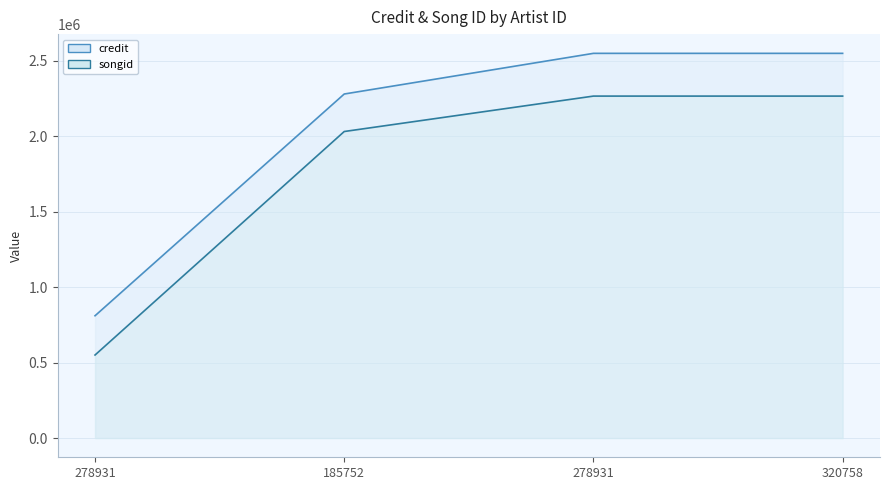

Reading right to left, what are all the values shown in this chart?

credit: 320758=2549446	278931=2549444	185752=2279963	278931=810462
songid: 320758=2266165	278931=2266162	185752=2031439	278931=550254